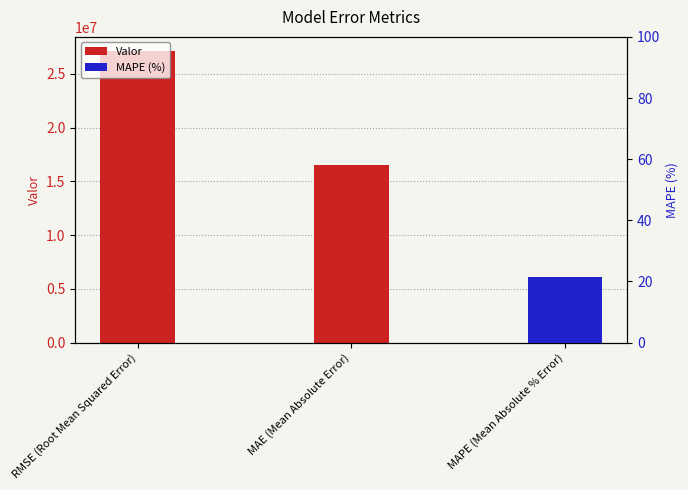

What position from the left is MAE (Mean Absolute Error)?

2